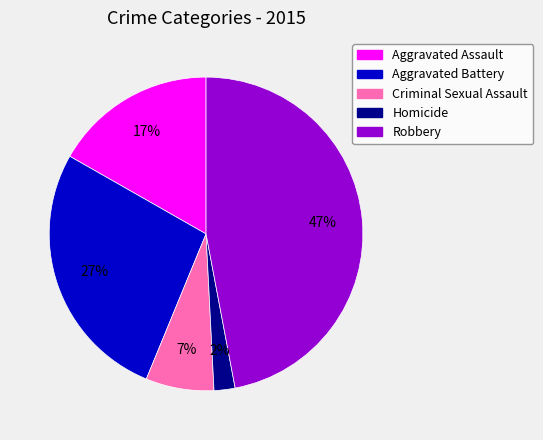

What percentage is the Aggravated Battery slice, to the nearest percent?

27%